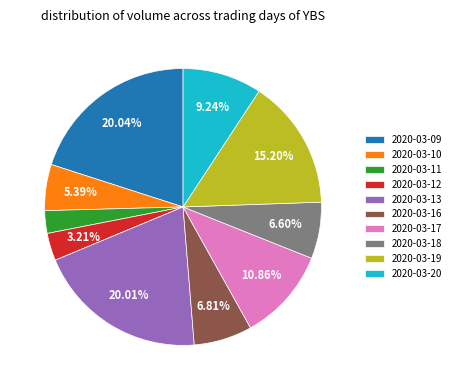

To the nearest percent, what percentage of the pie is 2020-03-12?

3%